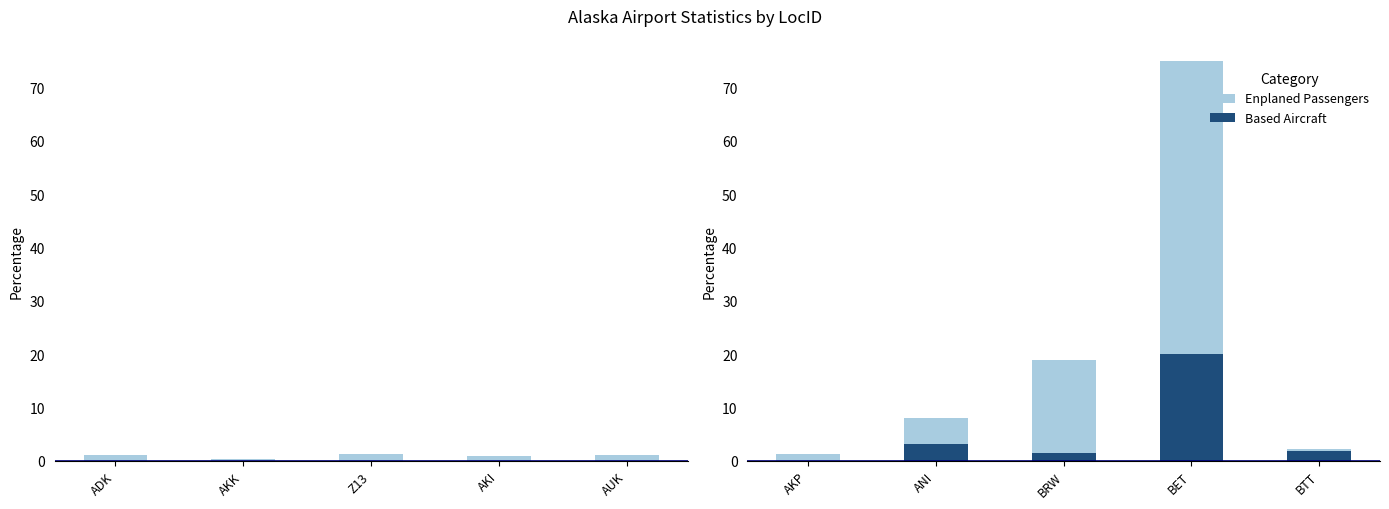

What are all the series names shown in the legend?

Based Aircraft, Enplaned Passengers